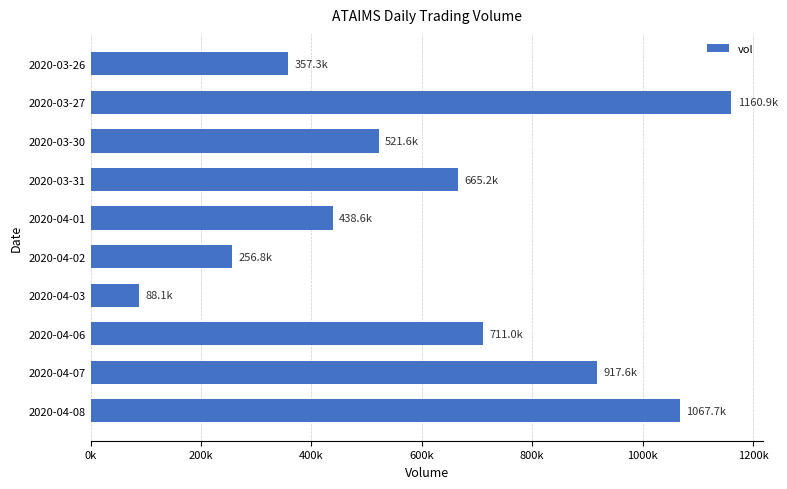

At which category does the chart reach its minimum across all series?

2020-04-03